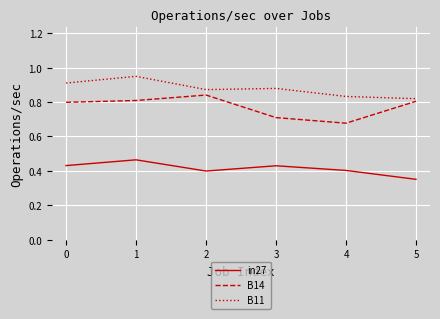

What is the difference between the second highest and second lowest values in the B14 series?

0.1